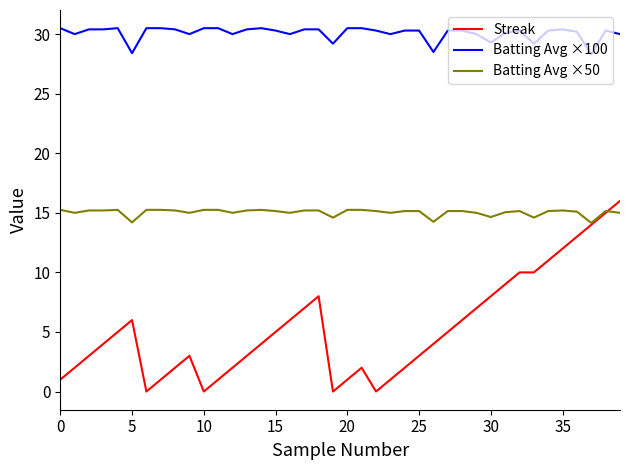

Which series has the largest total across all categories?

Batting Avg ×100